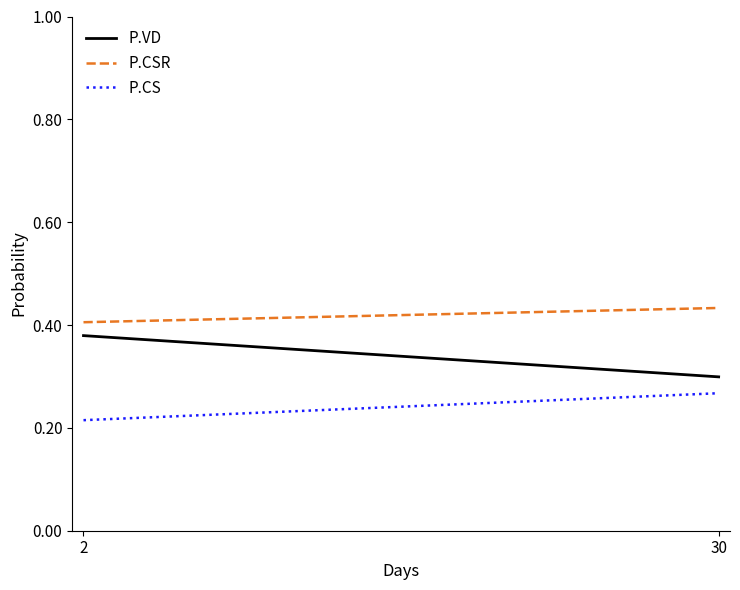

Where is P.CS nearest to the value 0?

2